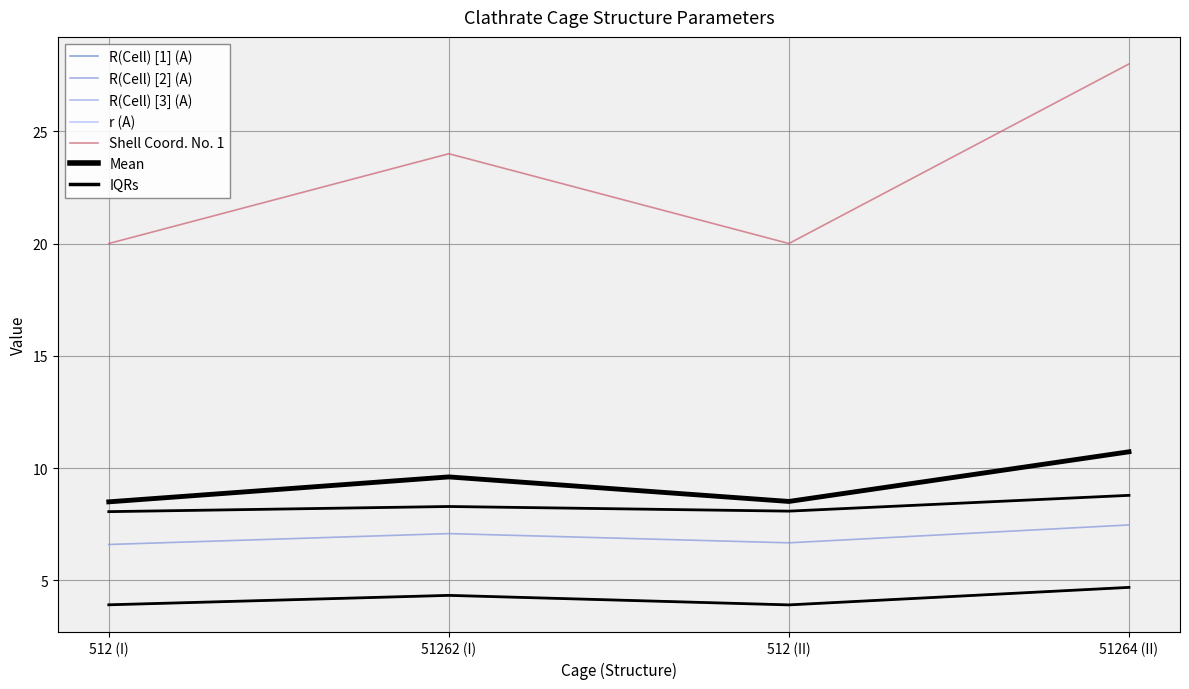

What is the total value across all series at 512 (II)?

42.5